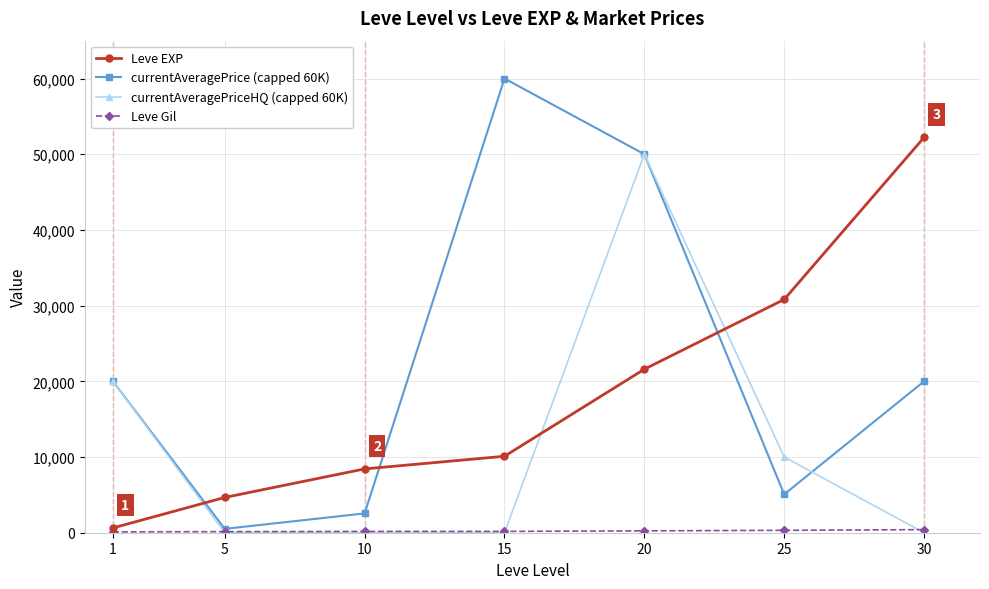

What is the highest value of the Leve EXP series?

52220.0